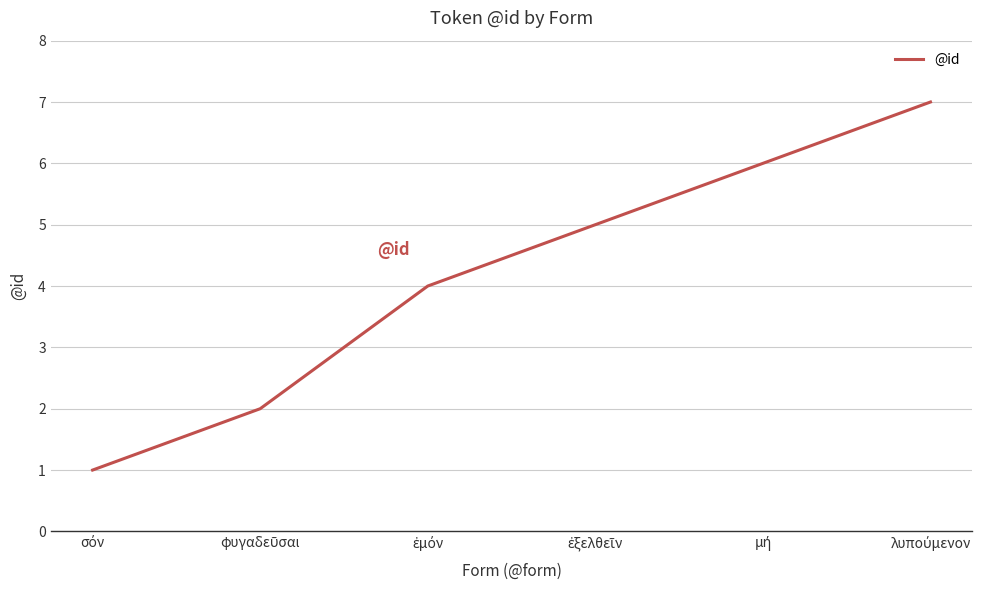

How many lines are shown in the chart?

1